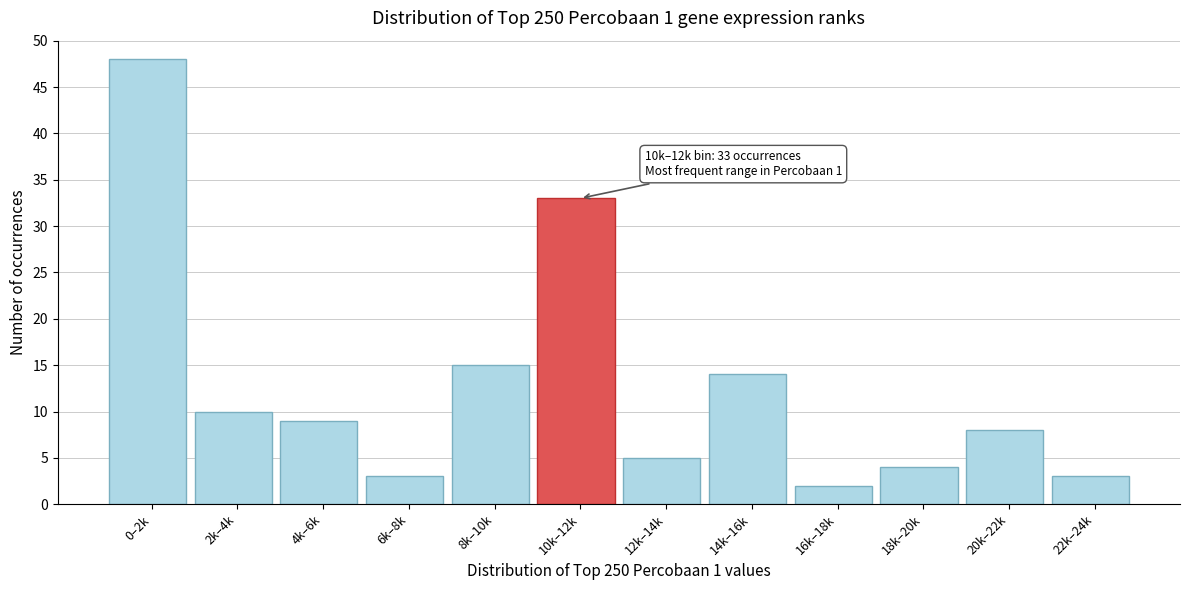

Reading left to right, list all the values displayed in this chart.

0–2k=48	2k–4k=10	4k–6k=9	6k–8k=3	8k–10k=15	10k–12k=33	12k–14k=5	14k–16k=14	16k–18k=2	18k–20k=4	20k–22k=8	22k–24k=3